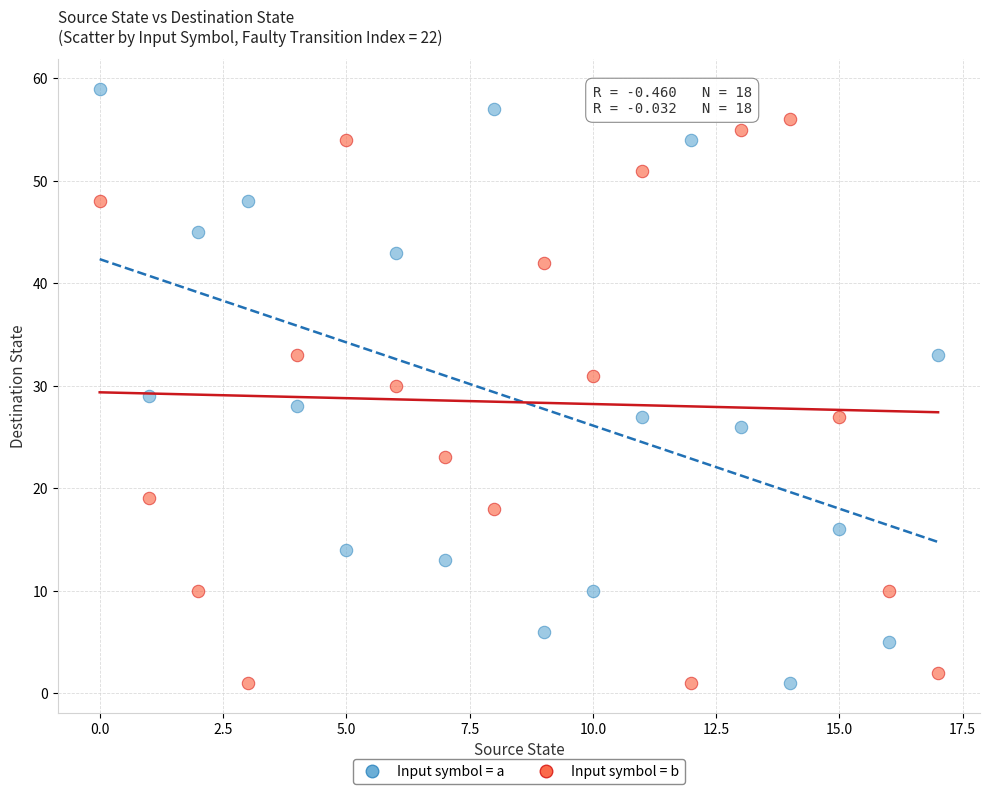

Across all data points, what is the range of Y values (max minus min)?

58